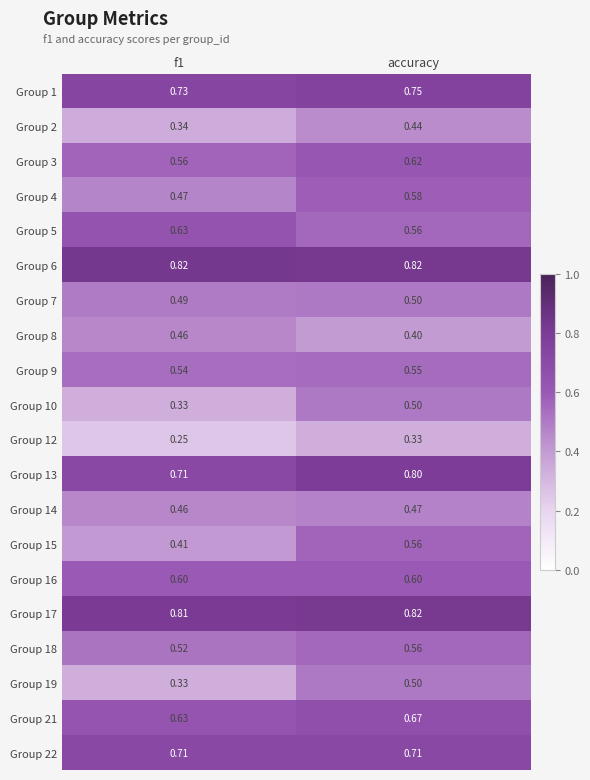

Which series has the largest total across all categories?

Group 6